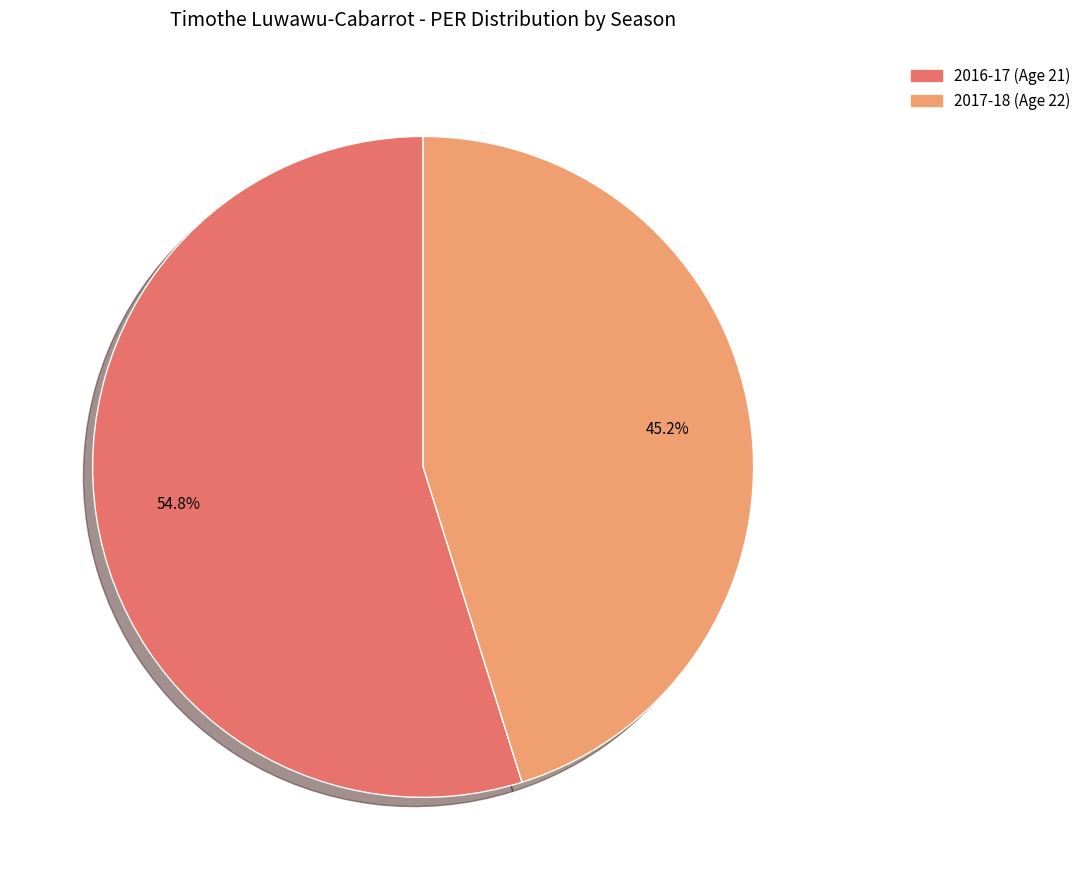

Is there any slice that represents more than half of the pie?

Yes